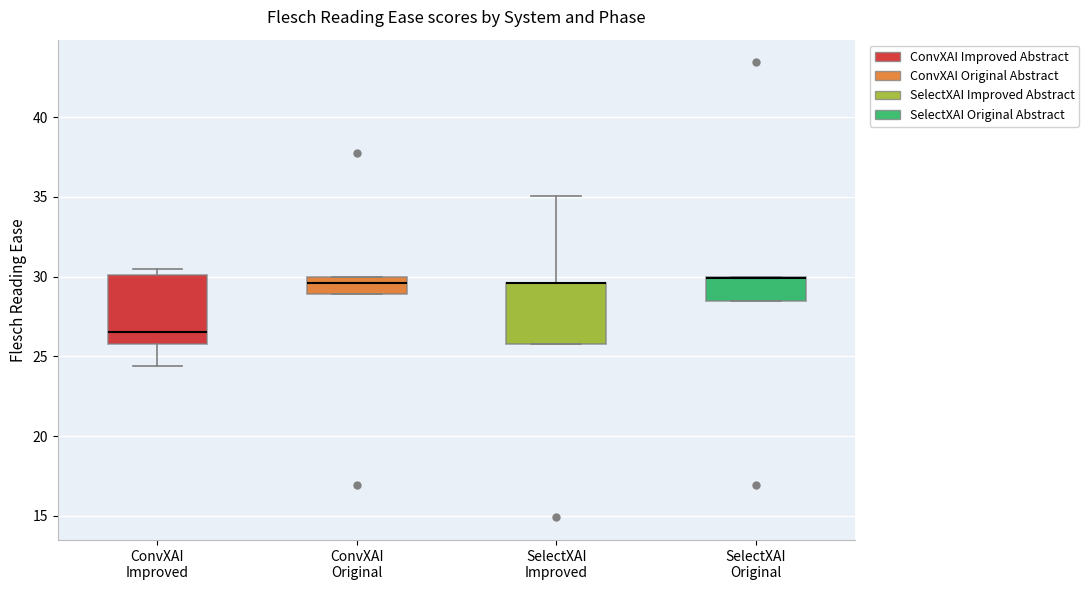

Comparing the boxes themselves (not the whiskers), which one is the tallest?

ConvXAI Improved